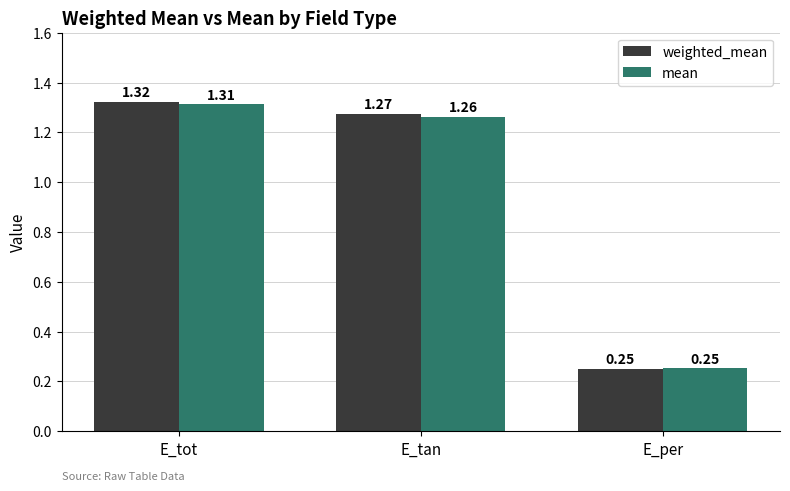

What is the label of the 2nd bar from the left?

E_tan